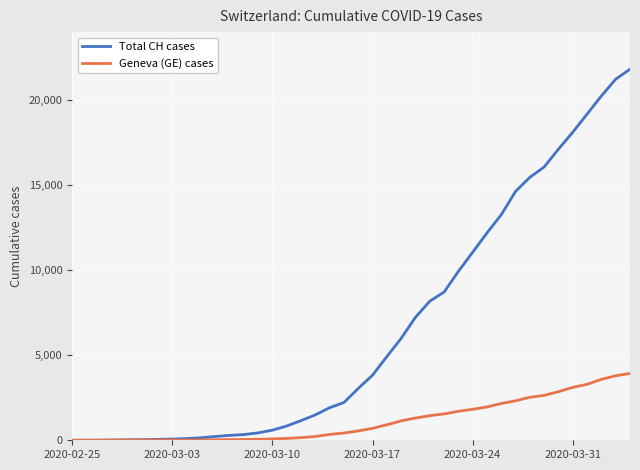

What is the greatest value displayed?

21804